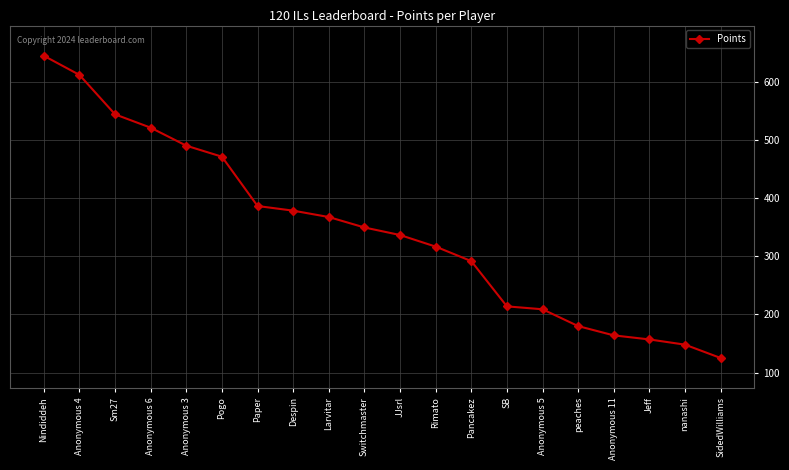

True or false: the data has more than 2 interior local peaks.

False